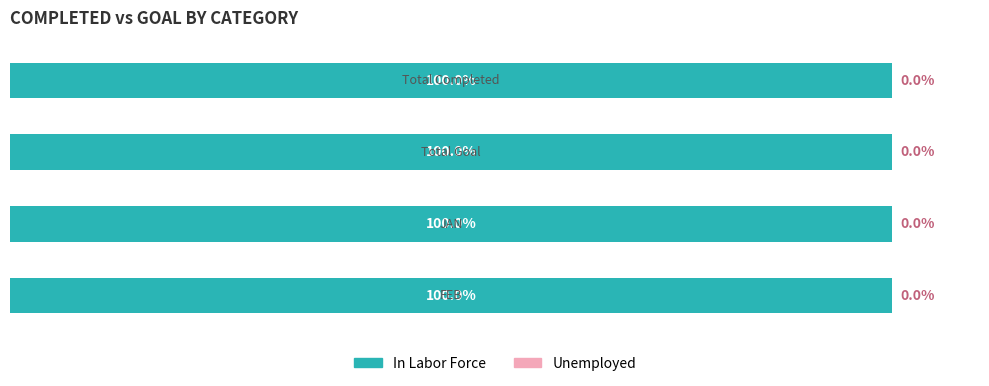

How many groups of bars are there?

4